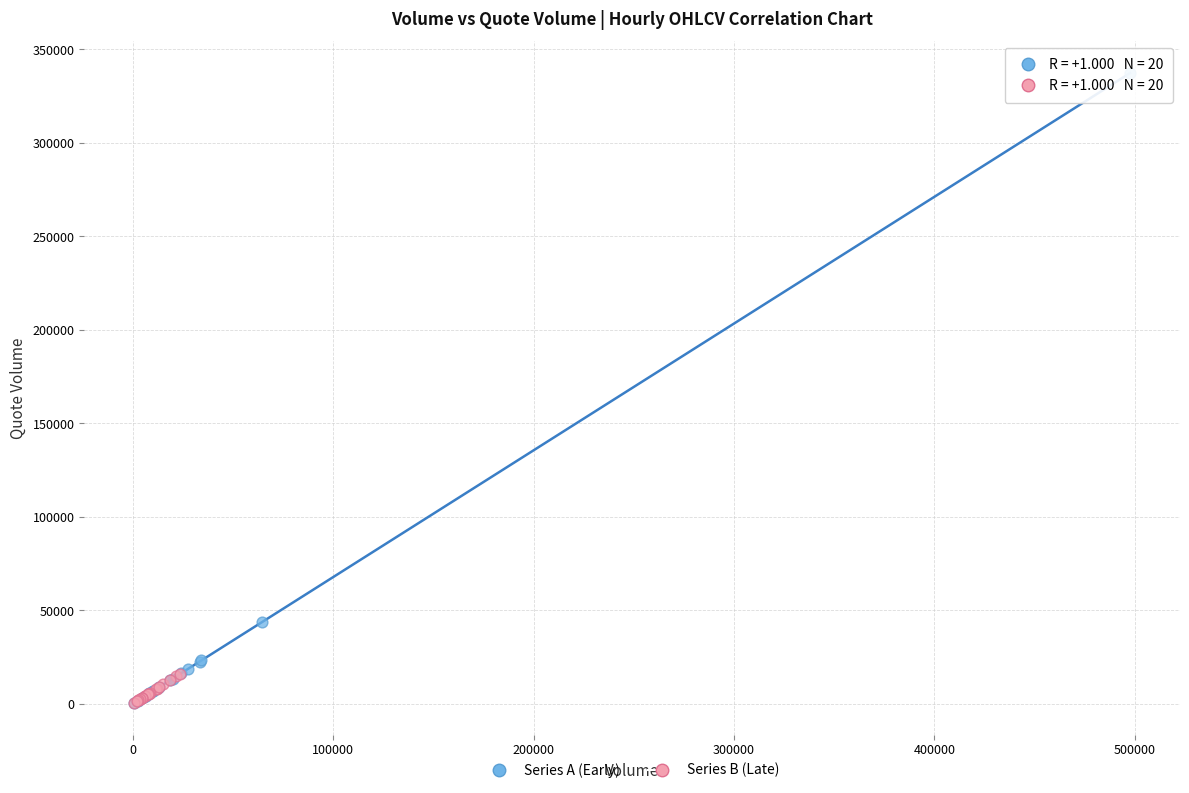

Which series has the largest Y range (max minus min)?

Series A (Early)